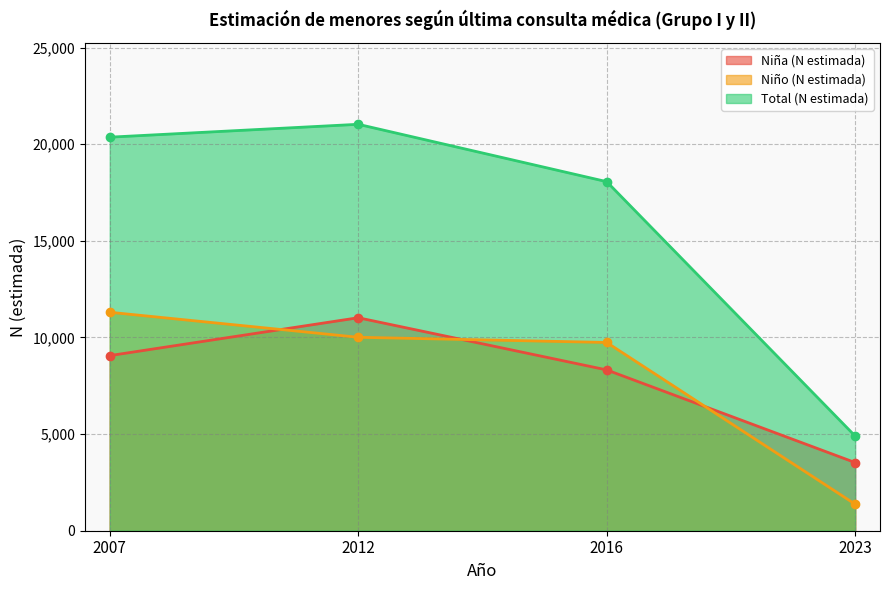

Reading right to left, list all the values displayed in this chart.

Niña (N estimada): 2023=3527	2016=8322	2012=11022	2007=9062
Niño (N estimada): 2023=1373	2016=9743	2012=10011	2007=11305
Total (N estimada): 2023=4900	2016=18065	2012=21033	2007=20367